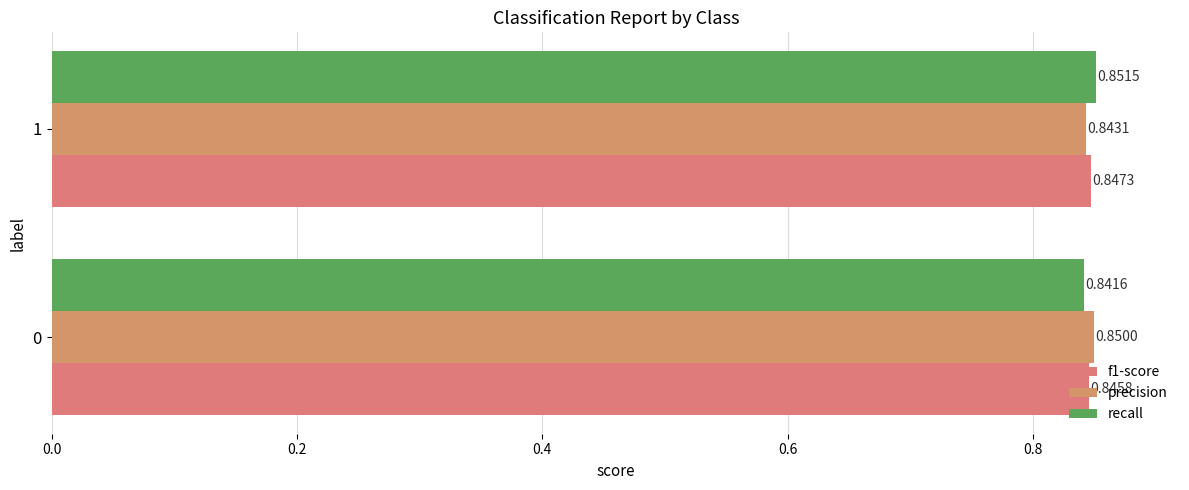

At which category is the sum across all series the highest?

1